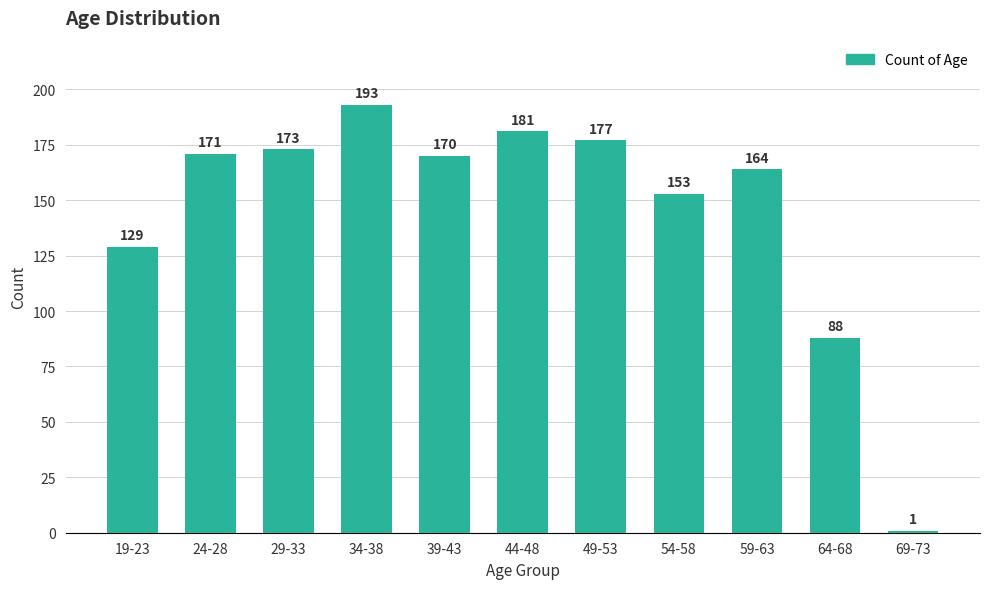

What is the label of the 7th bar from the left?

49-53